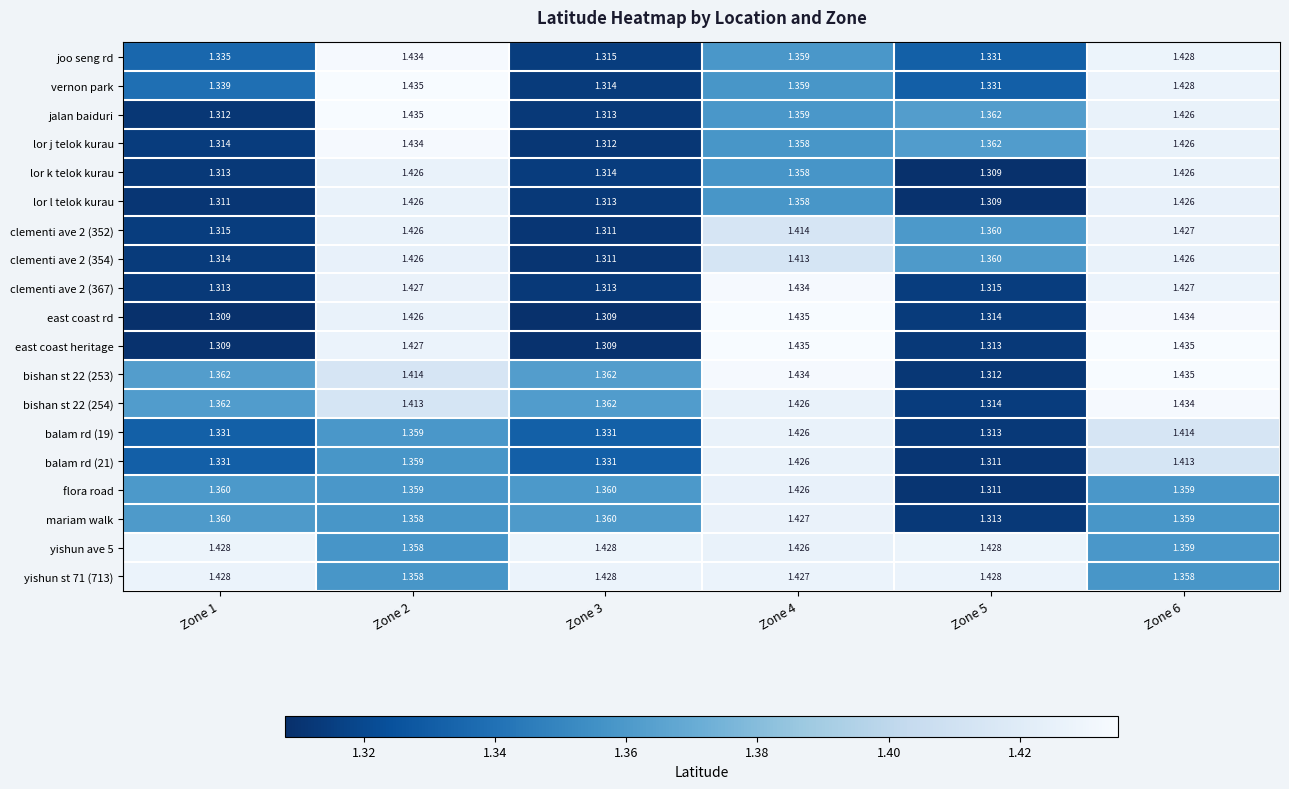

Which series changed the most between Zone 1 and Zone 3?

vernon park